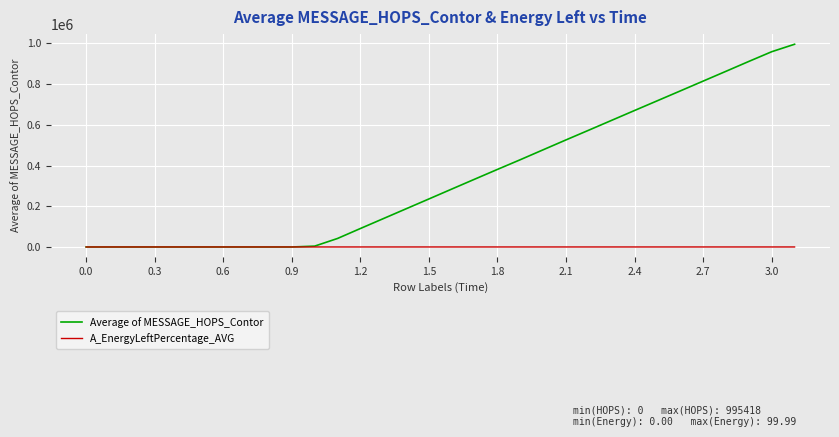

Which series has the widest spread of values?

Average of MESSAGE_HOPS_Contor